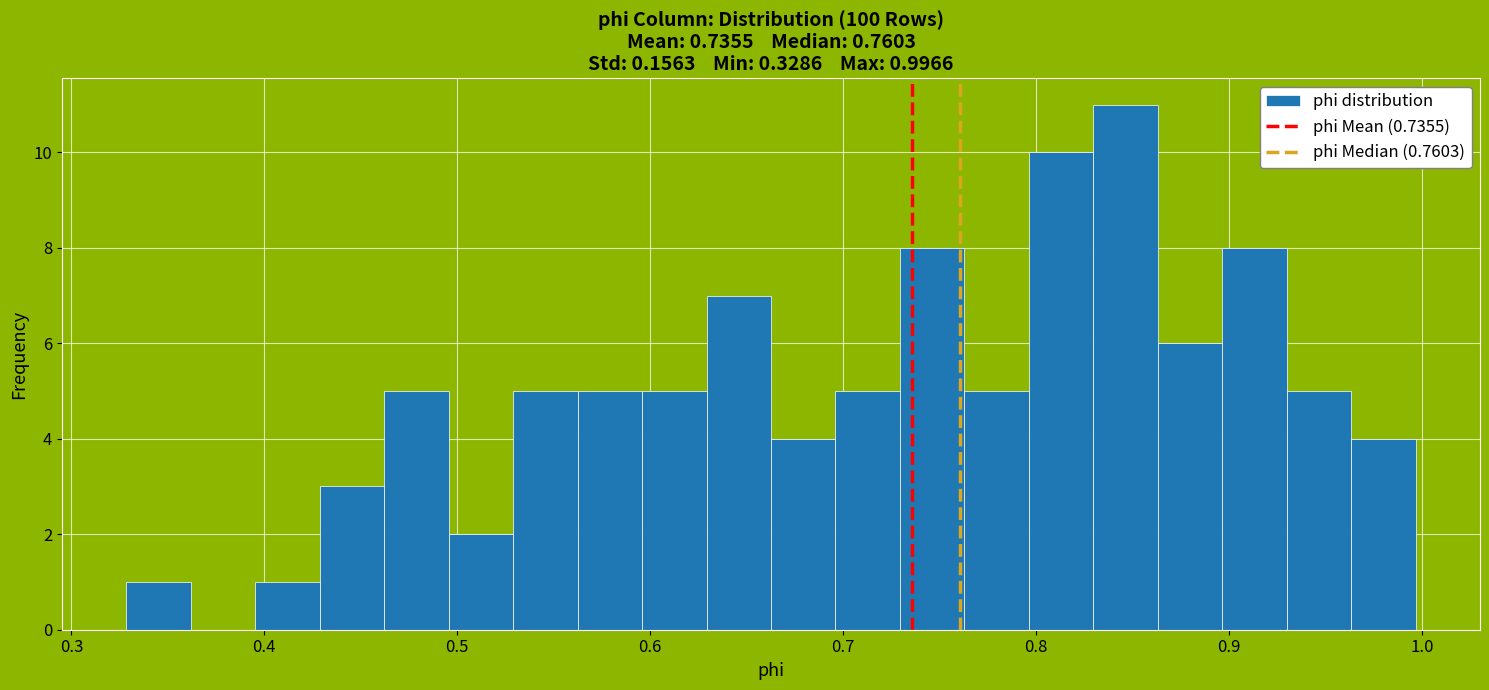

Read against the x-axis, roughly where is the centre of the tallest bar?

0.85